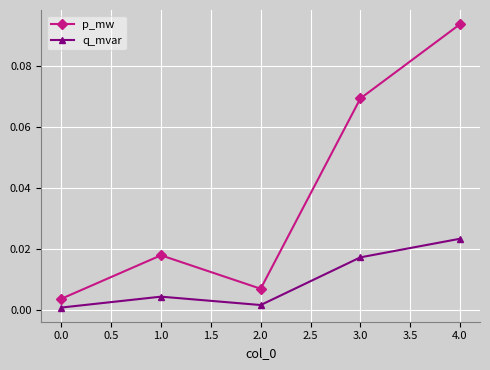

Rank the series by their average value, from highest to lowest.

p_mw, q_mvar